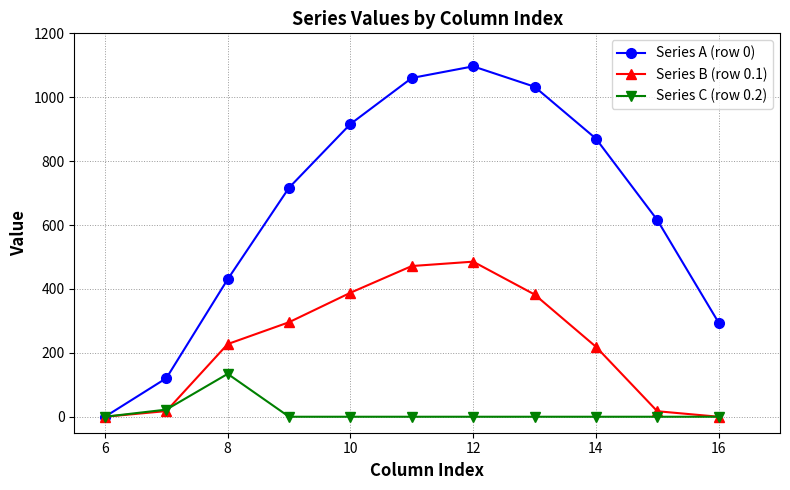

How many values in the Series B (row 0.1) series exceed 227?

6